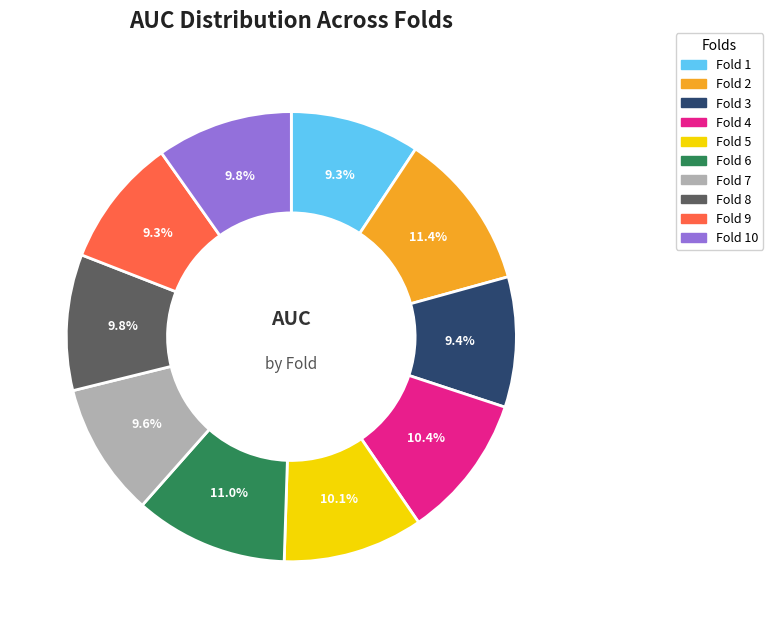

Is there any slice that represents more than half of the pie?

No